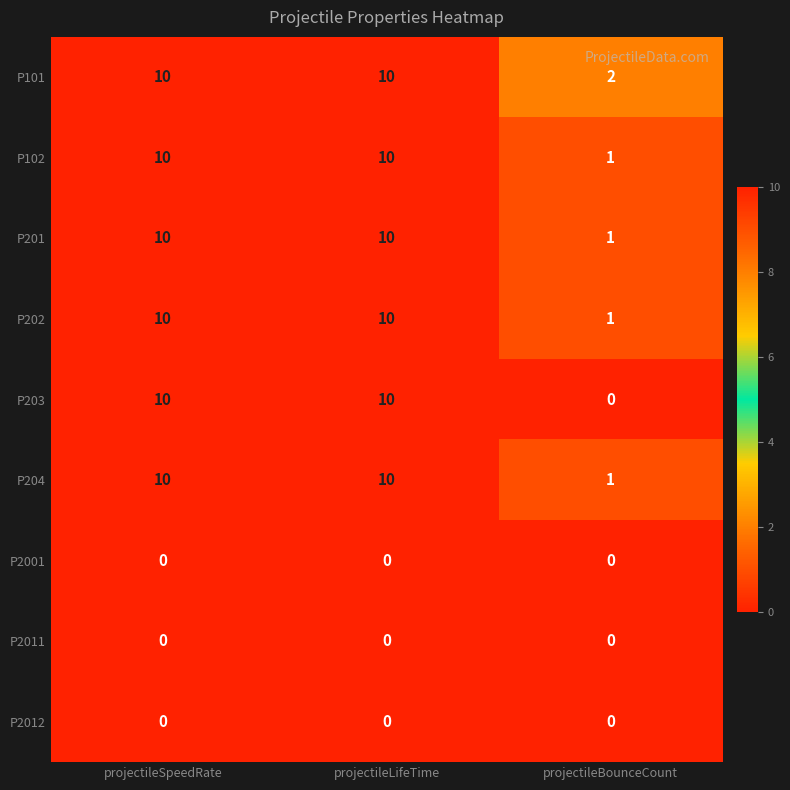

The P2012 series shows 0 at projectileLifeTime. True or false?

True